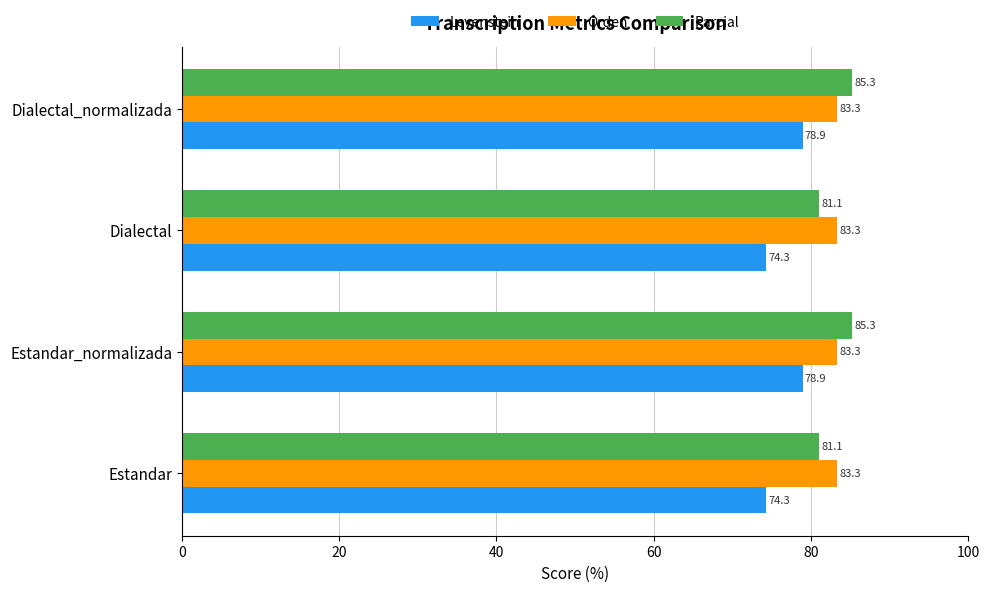

What is the difference between the maximum and minimum values in the Parcial series?

4.2